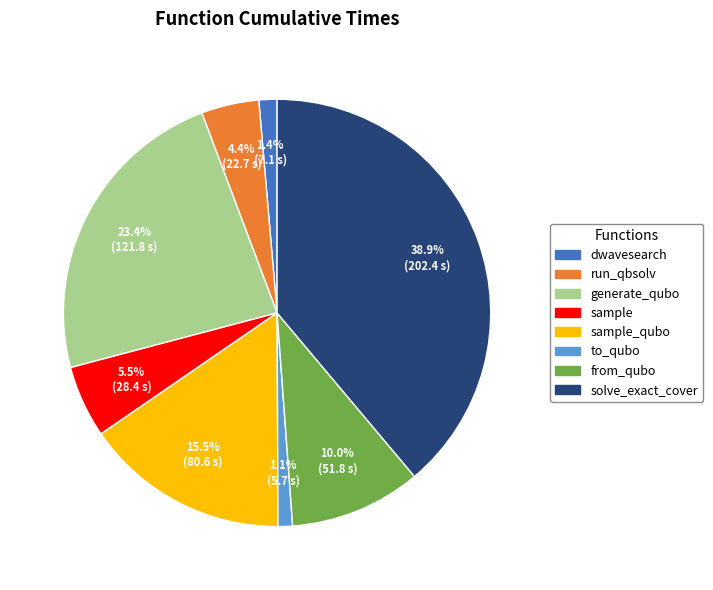

Is there any slice that represents more than half of the pie?

No